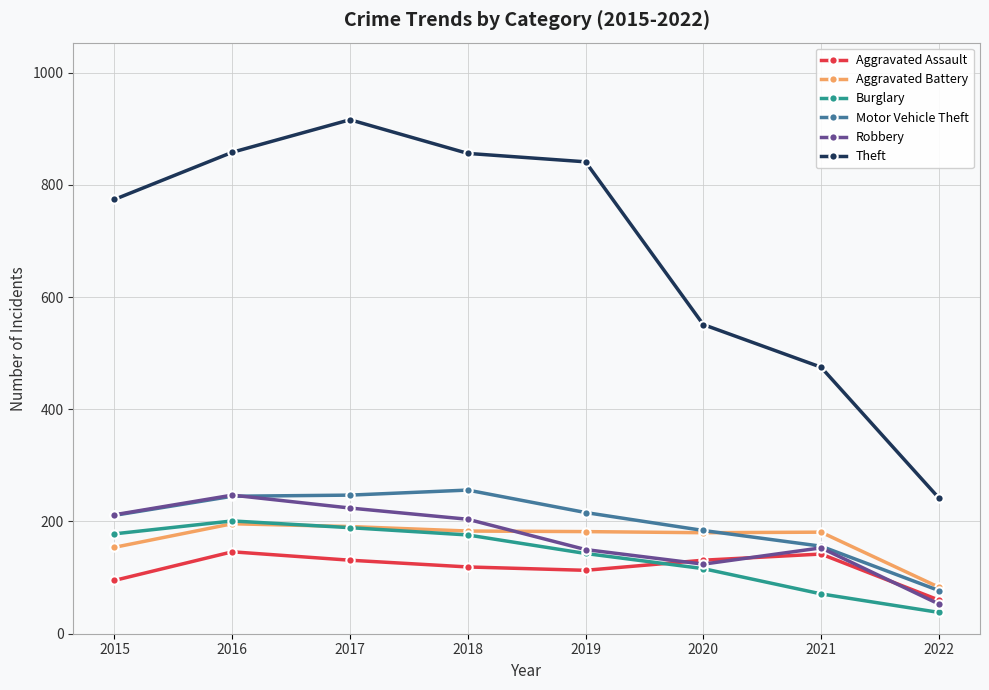

What is the sum of the Robbery values at 2018 and 2021?

357